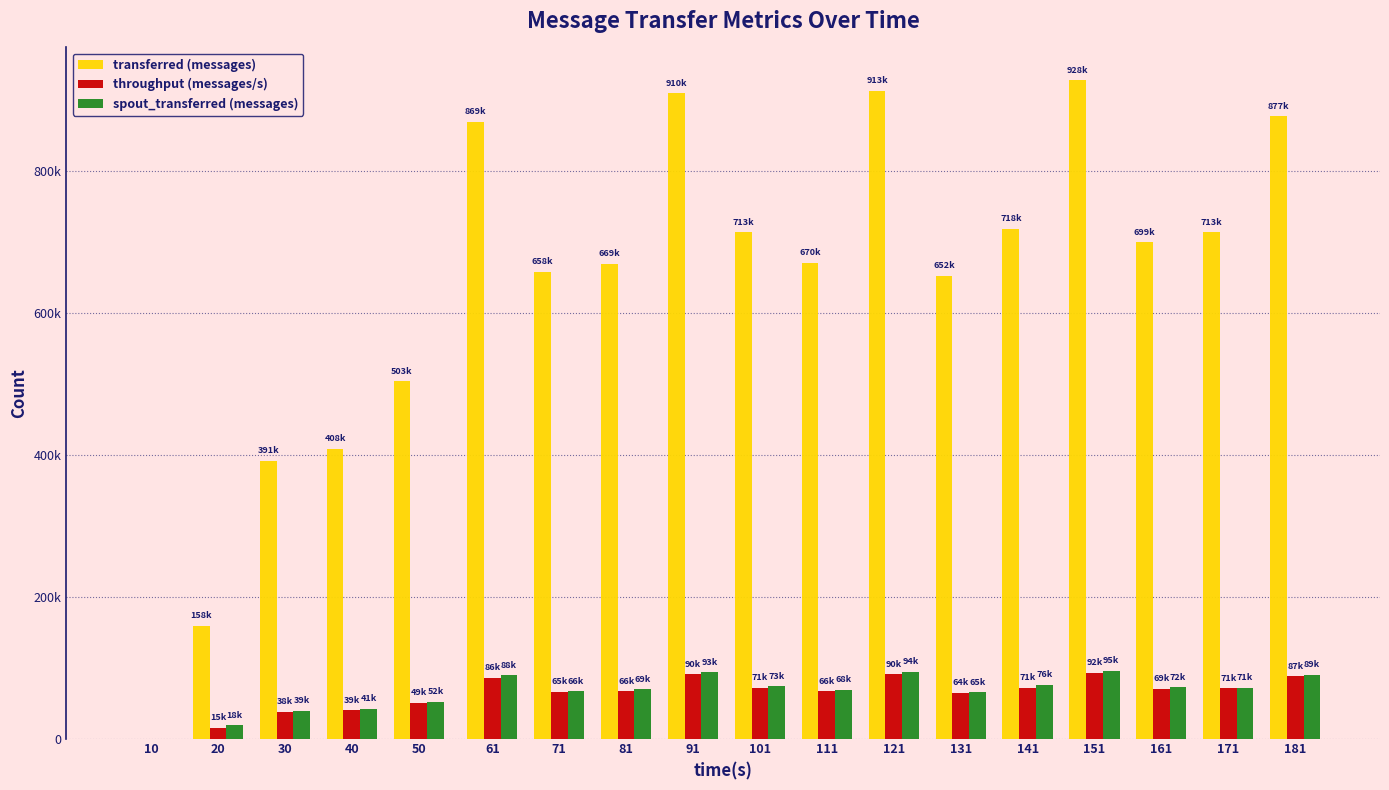

Are the bars grouped side by side (vs. stacked)?

Yes